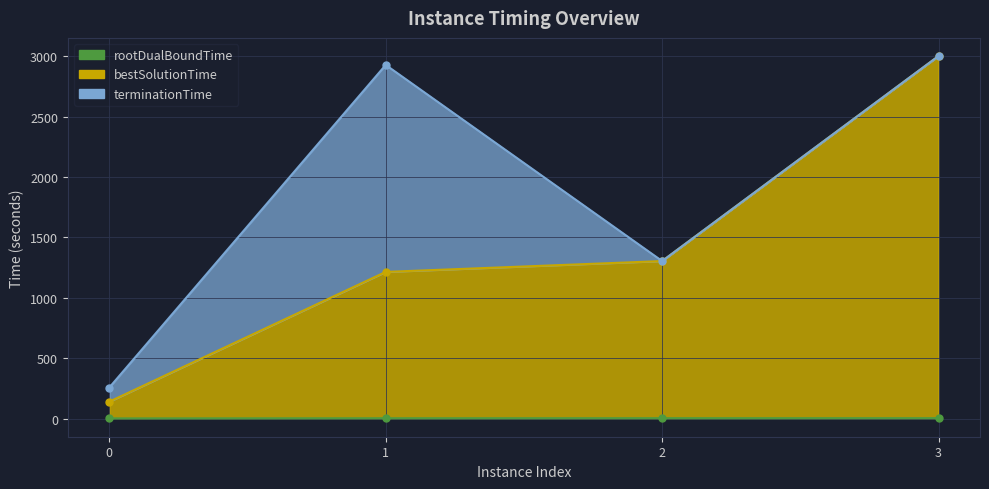

True or false: bestSolutionTime has more than 2 points higher than both neighbors.

False